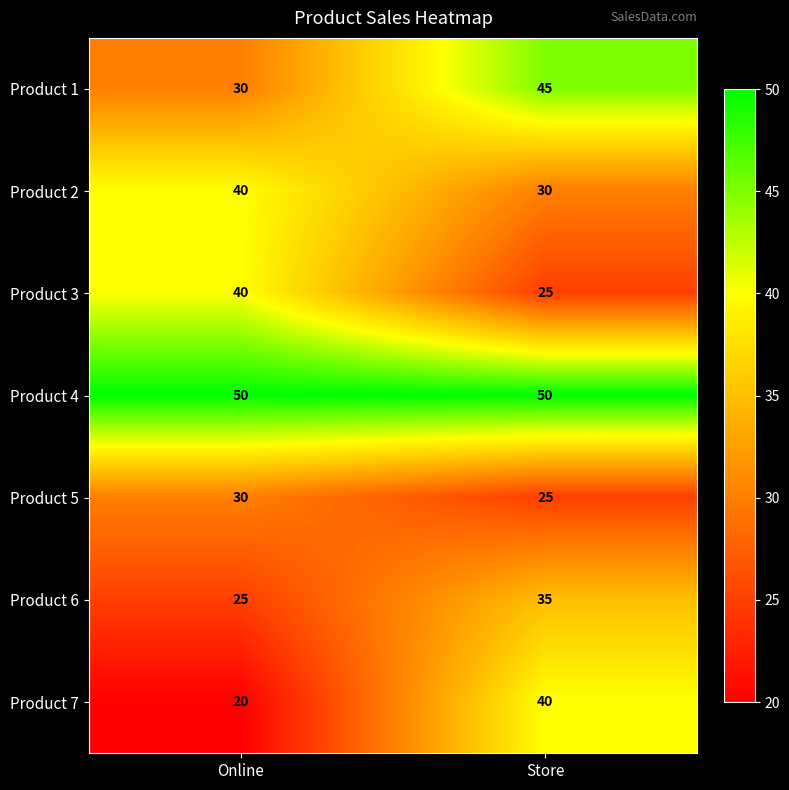

Reading right to left, transcribe all the data shown in this chart.

Product 1: Store=45	Online=30
Product 2: Store=30	Online=40
Product 3: Store=25	Online=40
Product 4: Store=50	Online=50
Product 5: Store=25	Online=30
Product 6: Store=35	Online=25
Product 7: Store=40	Online=20